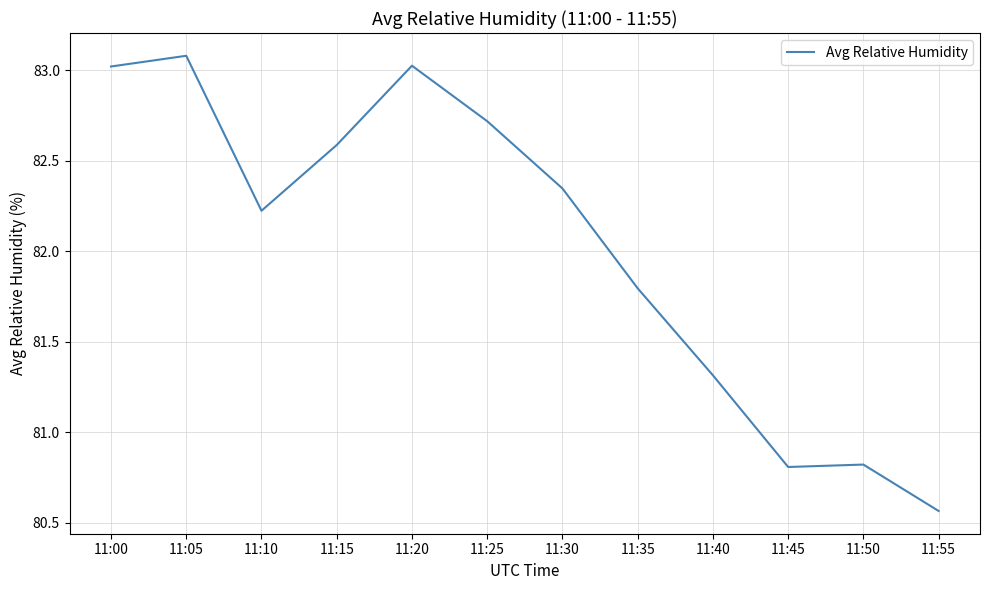

What is the greatest value displayed?

83.1